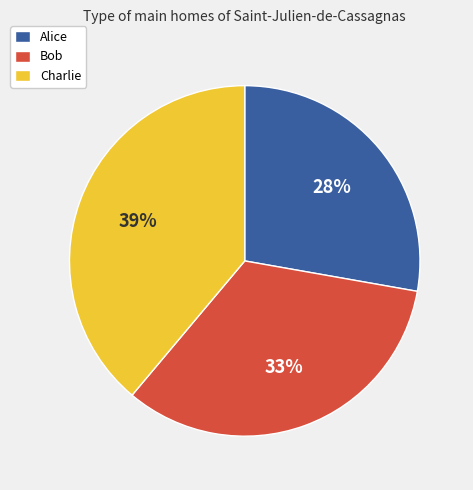

Approximately how many times larger is the value at Alice compared to Bob?

0.8